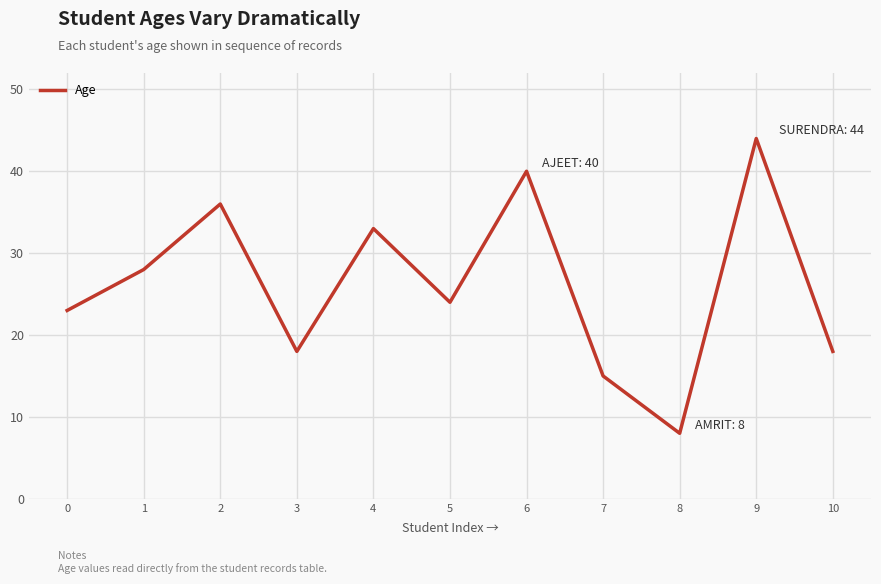

What is the approximate value at 9?

44